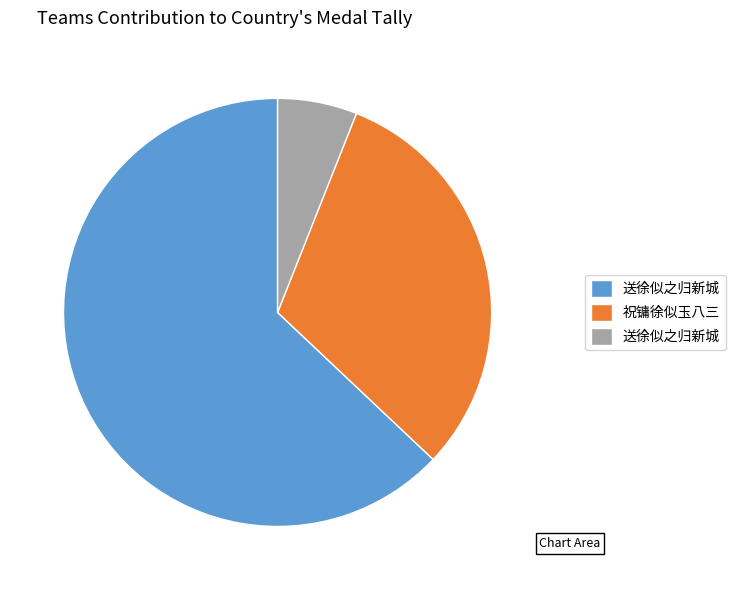

Is there any slice that represents more than half of the pie?

Yes